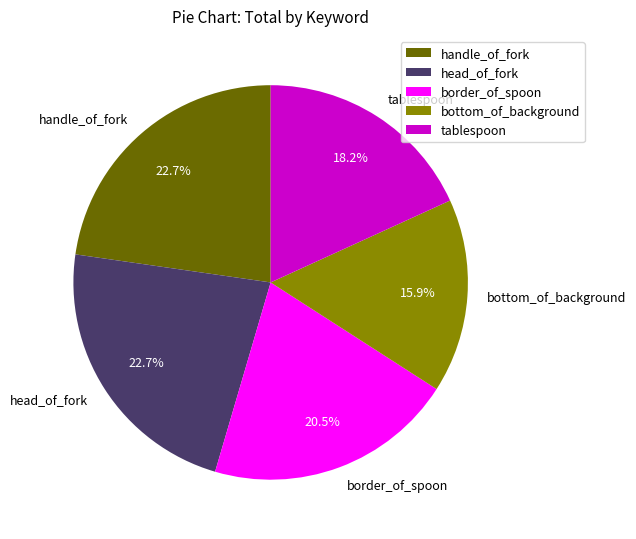

The bottom_of_background slice represents 9% of the pie. True or false?

False